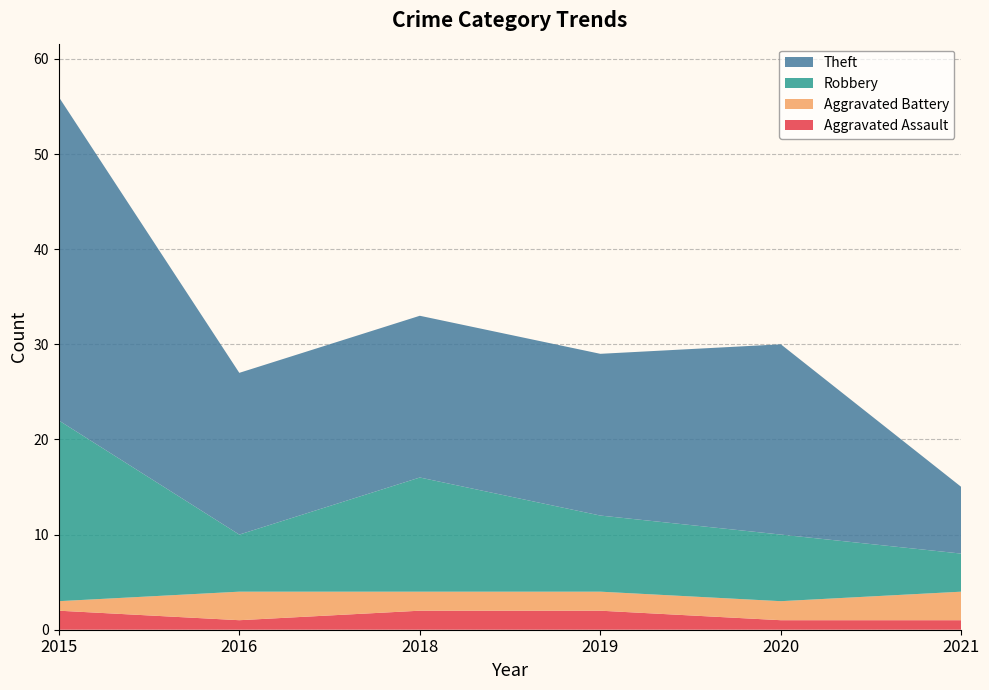

The value of Aggravated Assault at 2015 is 2. True or false?

True